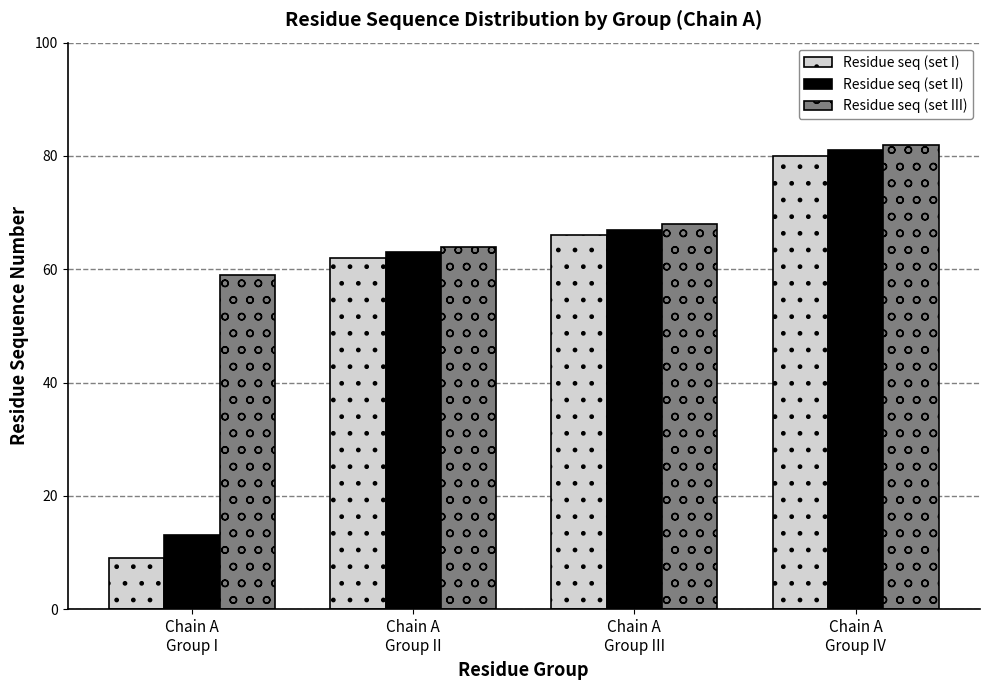

Is it true that Residue seq (set I) equals 66 at Chain A
Group III?

True